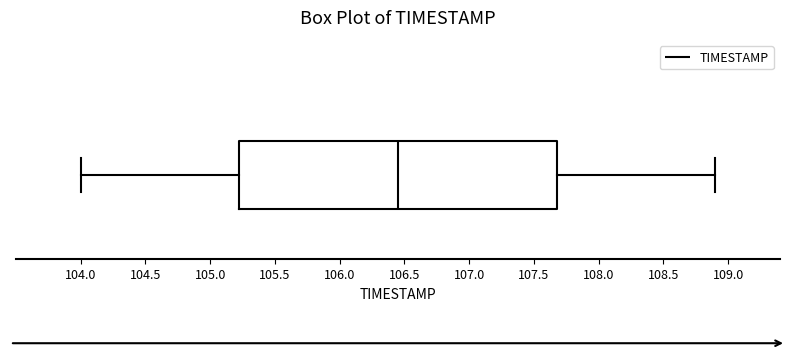

Read this box plot against the x-axis: the position of the median line, the range covered by the box, and the ends of both whiskers. The values are not printed on the chart, so give them approximately, as read against the axis.

median 106.45, box 105.25 to 107.70, whiskers 104.00 to 108.90